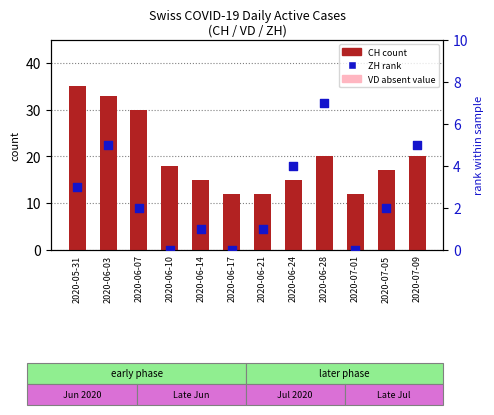

Which series has the widest spread of Y values?

CH (count)